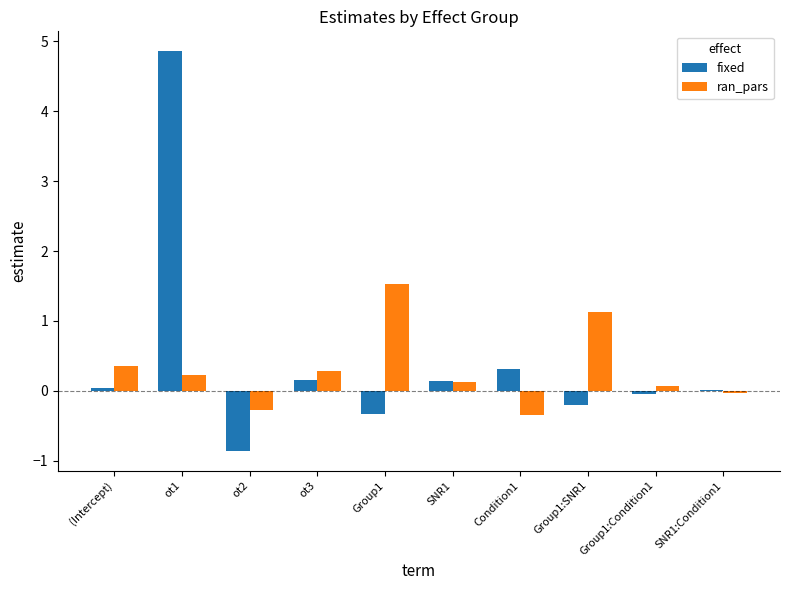

Between Group1 and SNR1, which series saw the biggest shift?

ran_pars